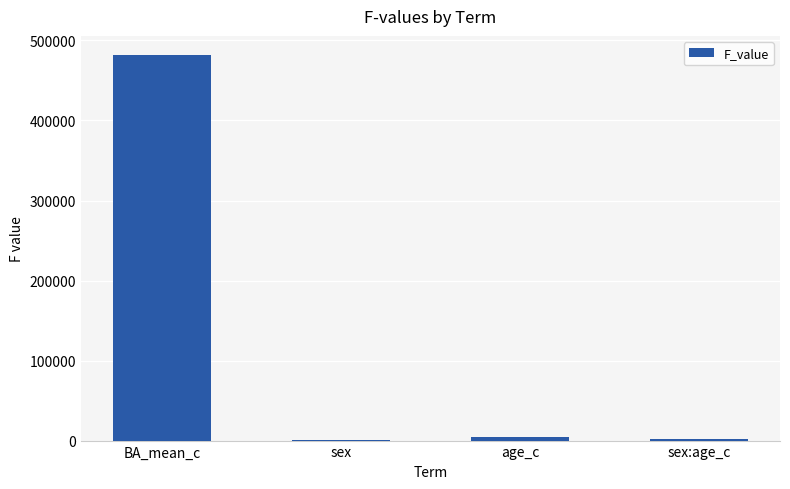

What is the change in value from BA_mean_c to sex:age_c?

-480042.6